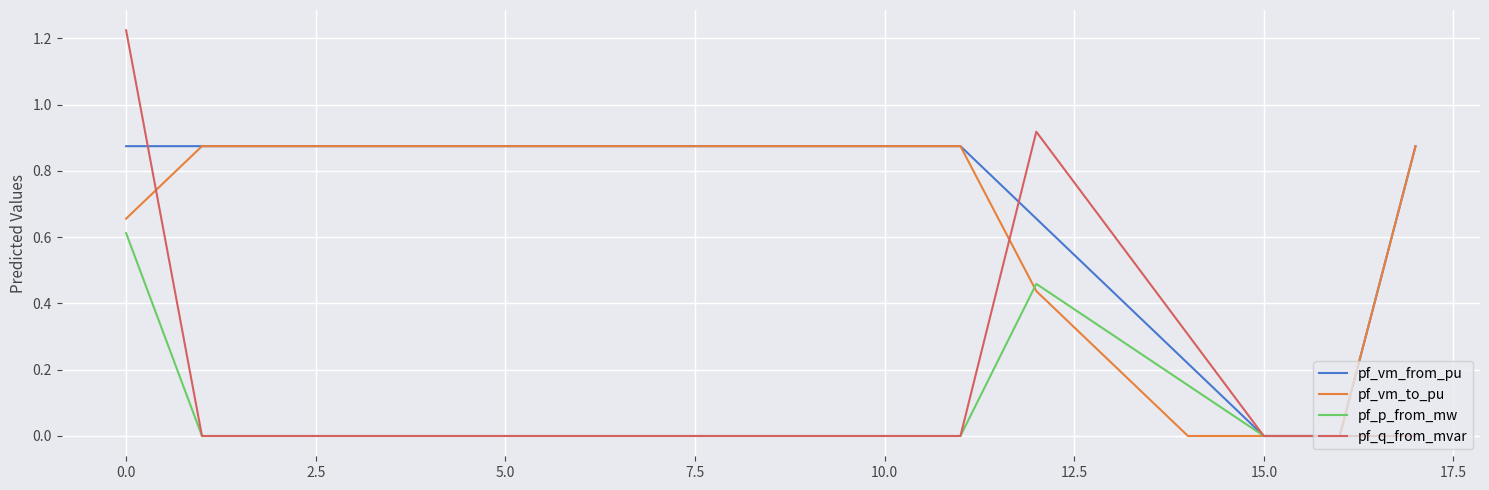

Which series has the widest spread of values?

pf_q_from_mvar